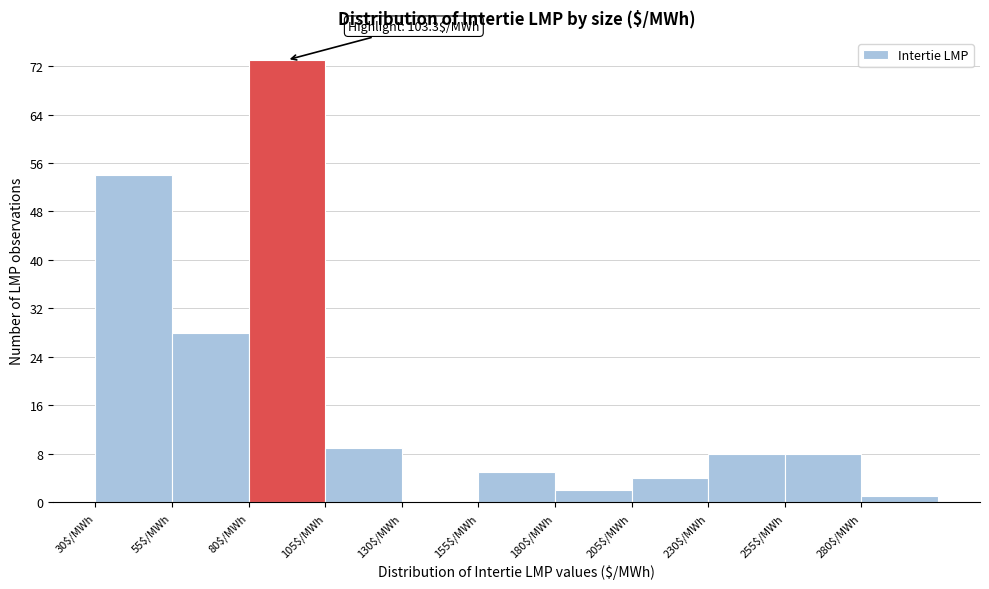

Which range on the x-axis has the tallest bar?

80 to 105